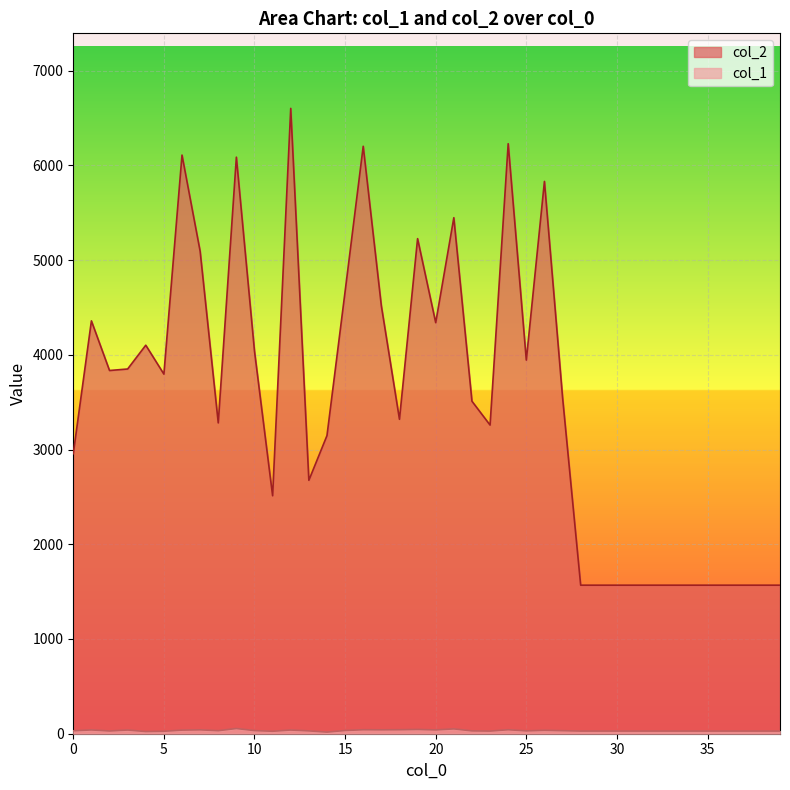

Reading right to left, transcribe all the data shown in this chart.

col_2: 39=1568	38=1568	37=1568	36=1568	35=1568	34=1568	33=1568	32=1568	31=1568	30=1568	29=1568	28=1568	27=3551	26=5830	25=3944	24=6228	23=3258	22=3510	21=5447	20=4339	19=5226	18=3319	17=4517	16=6201	15=4668	14=3147	13=2675	12=6601	11=2512	10=4038	9=6086	8=3281	7=5093	6=6108	5=3796	4=4101	3=3850	2=3834	1=4358	0=2956
col_1: 39=28	38=28	37=28	36=28	35=28	34=28	33=28	32=28	31=28	30=28	29=28	28=28	27=32	26=36	25=30	24=42	23=28	22=30	21=51	20=40	19=45	18=42	17=41	16=42	15=34	14=17	13=30	12=39	11=26	10=33	9=55	8=32	7=41	6=38	5=26	4=23	3=39	2=29	1=40	0=31